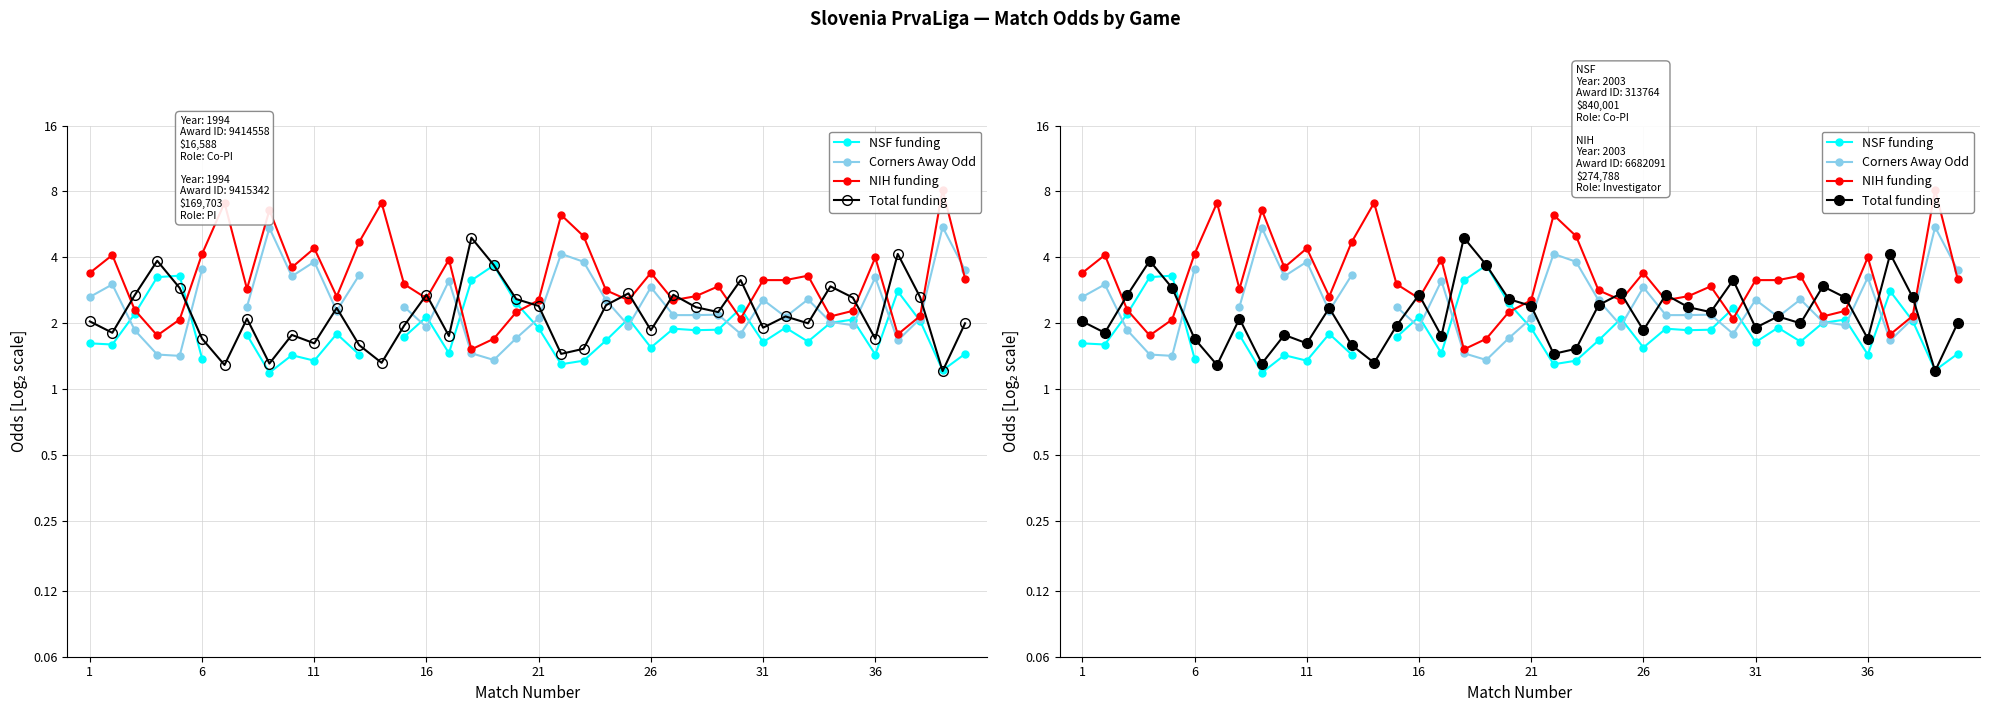

How many positive values does the Corners Away Odd series have?

38